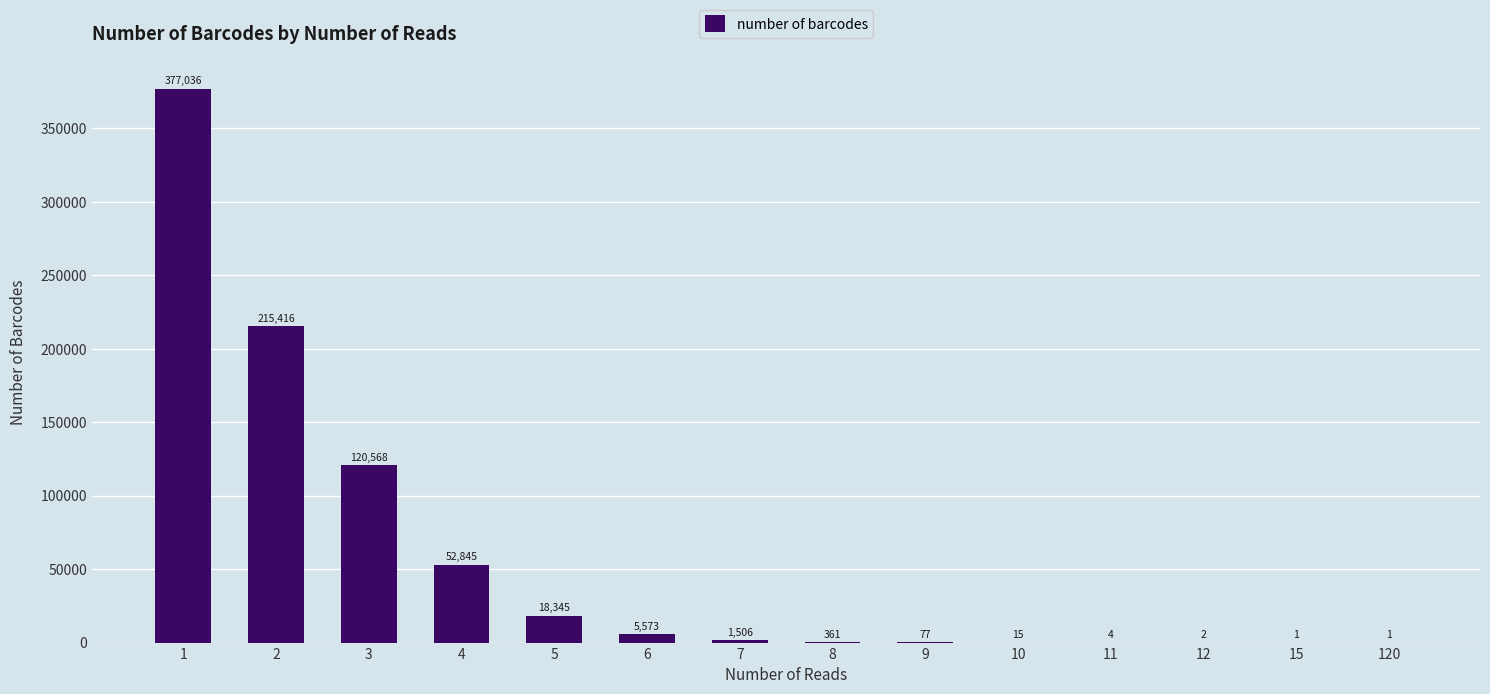

What is the approximate value at 12?

2